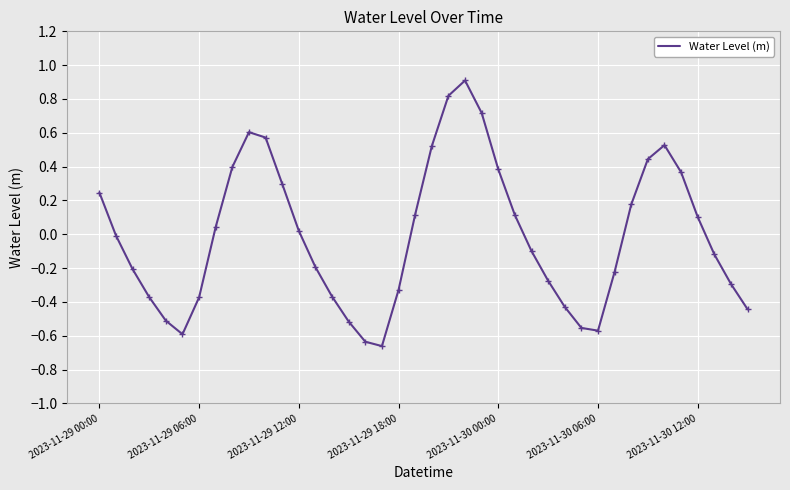

What is the difference between the maximum and minimum values?

1.6